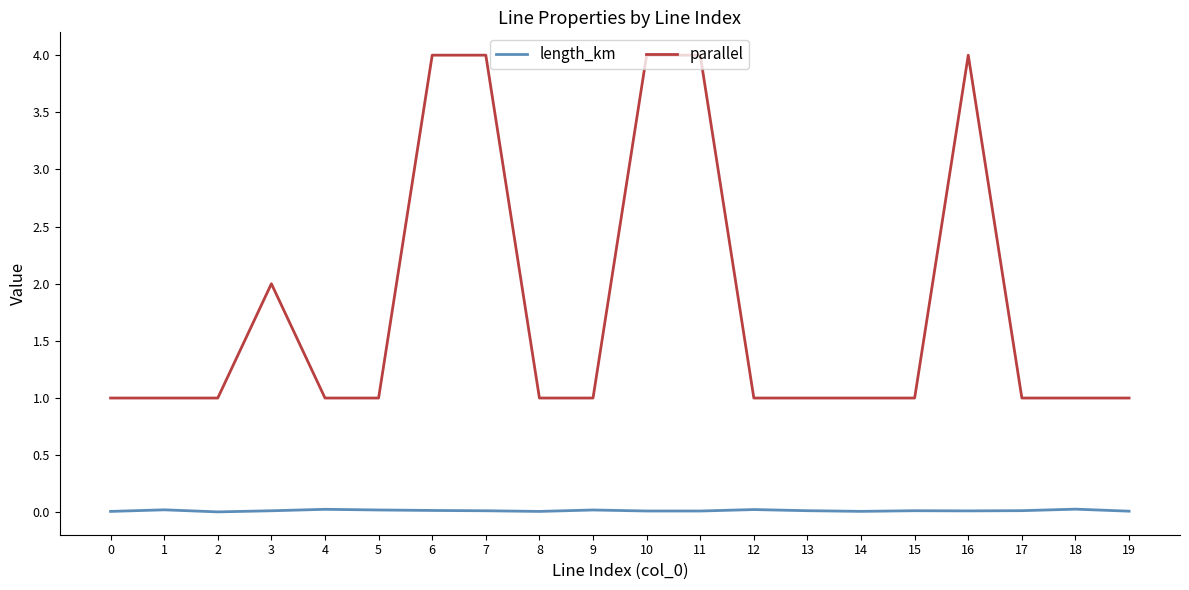

What is the maximum value shown in the chart?

4.0